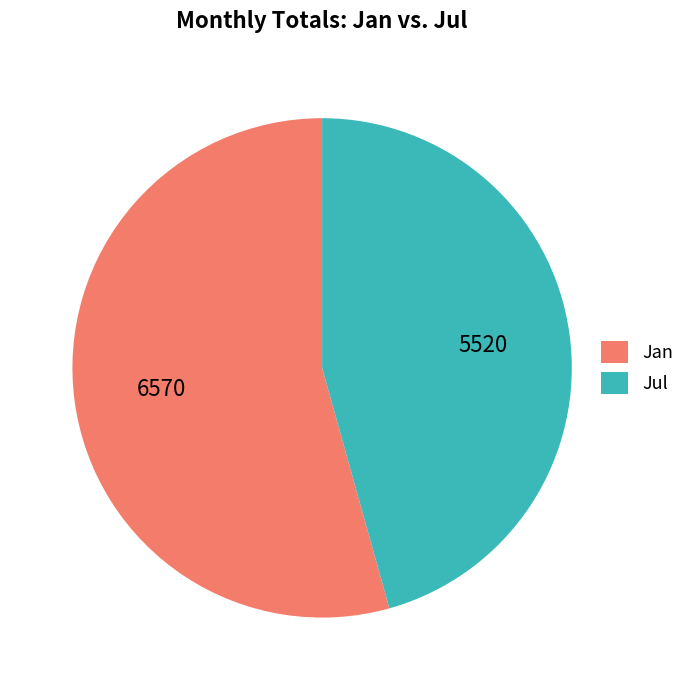

Is Jan the majority of the pie?

Yes